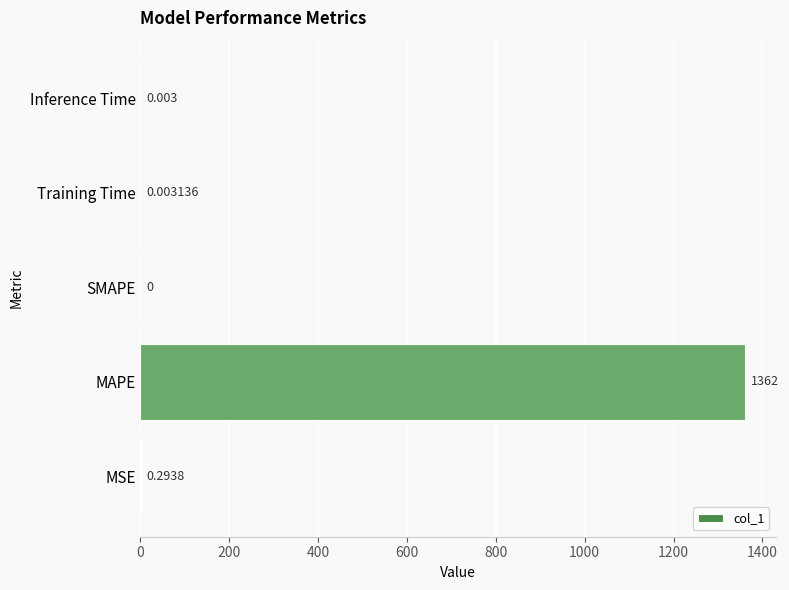

Which label corresponds to the largest value in the chart?

MAPE